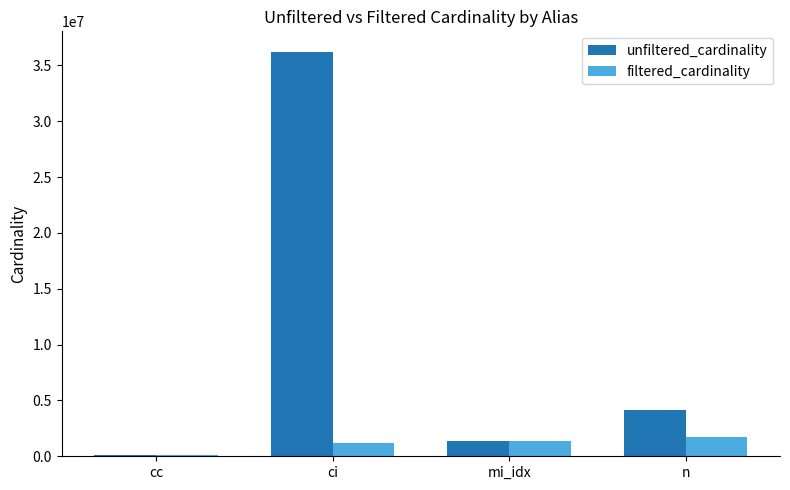

What is the difference between the second highest and second lowest values in the filtered_cardinality series?

190012